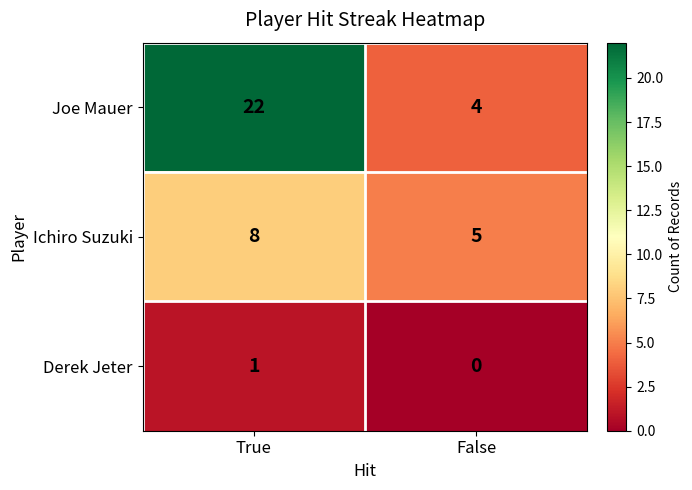

List the series in order of their overall mean, lowest first.

Derek Jeter, Ichiro Suzuki, Joe Mauer